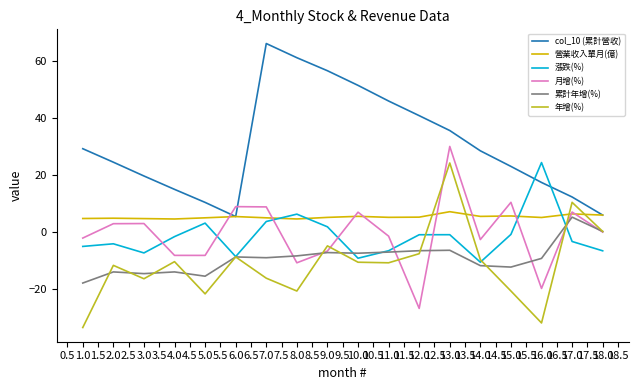

What is the spread (max minus min) of values at 2.0?

38.5